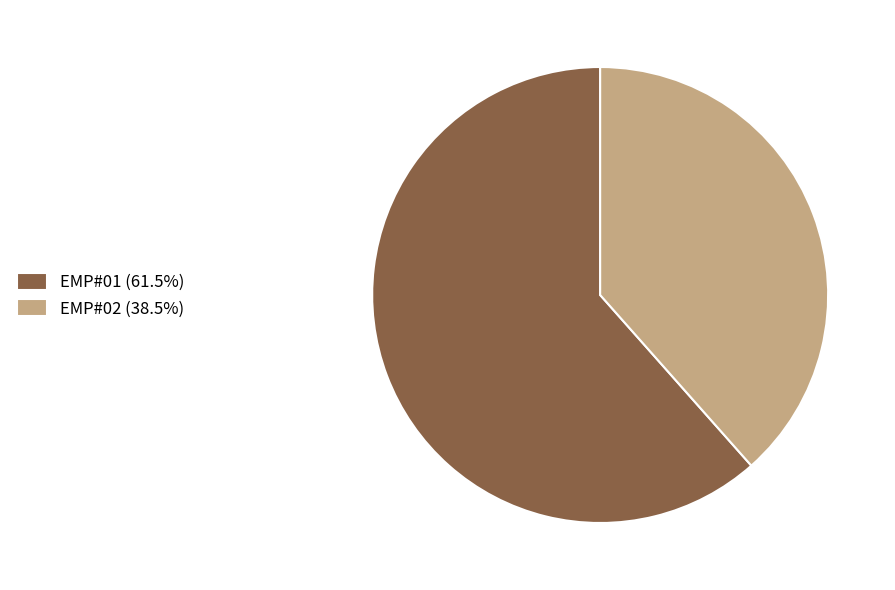

Is the sum of EMP#01 (61.5%) and EMP#02 (38.5%) greater than half?

Yes